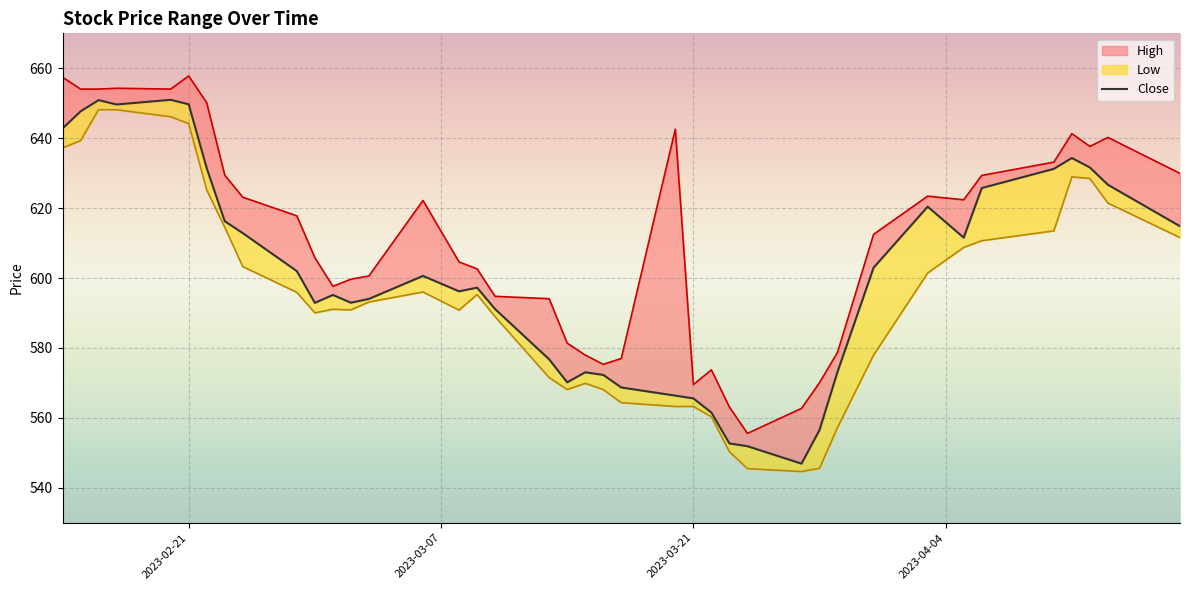

How many points are lower than both their immediate neighbors (excluding endpoints)?

7